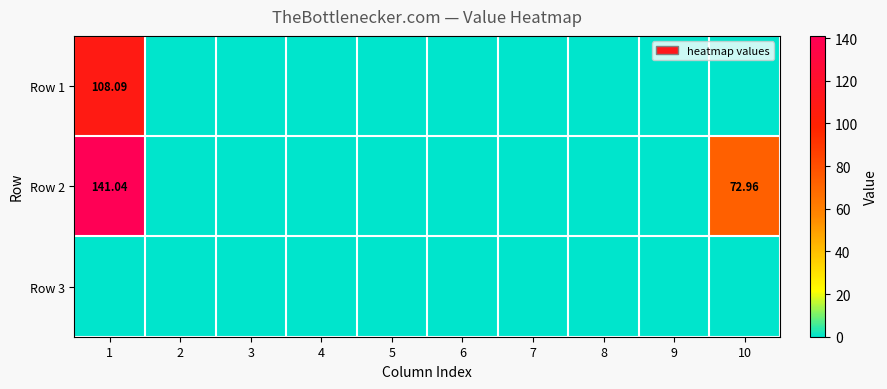

What is the greatest value displayed?

141.0